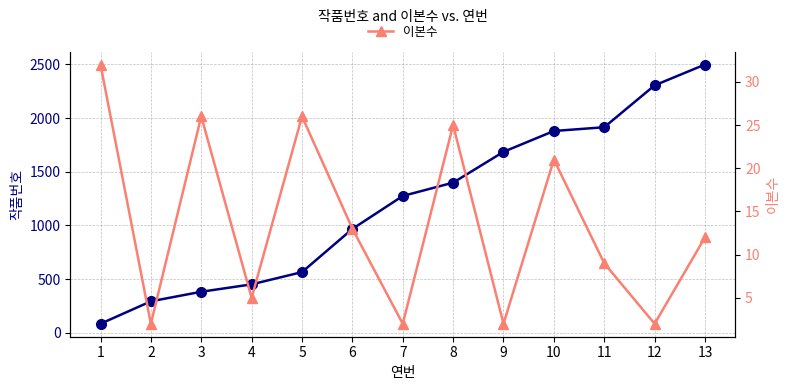

Reading left to right, what are all the values shown in this chart?

작품번호: 85	294	383	452	566	968	1275	1399	1686	1880	1915	2305	2499
이본수: 32	2	26	5	26	13	2	25	2	21	9	2	12